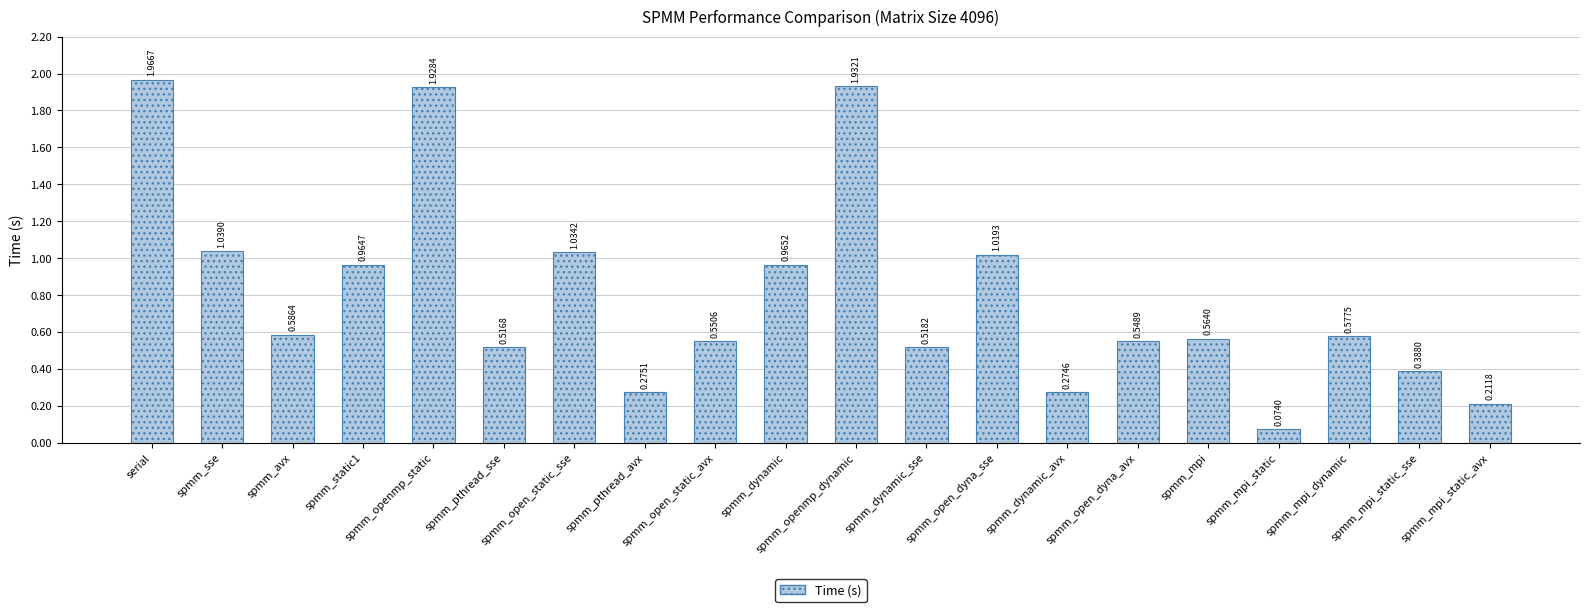

What is the ratio of the value at spmm_openmp_static to the value at spmm_openmp_dynamic?

1.0